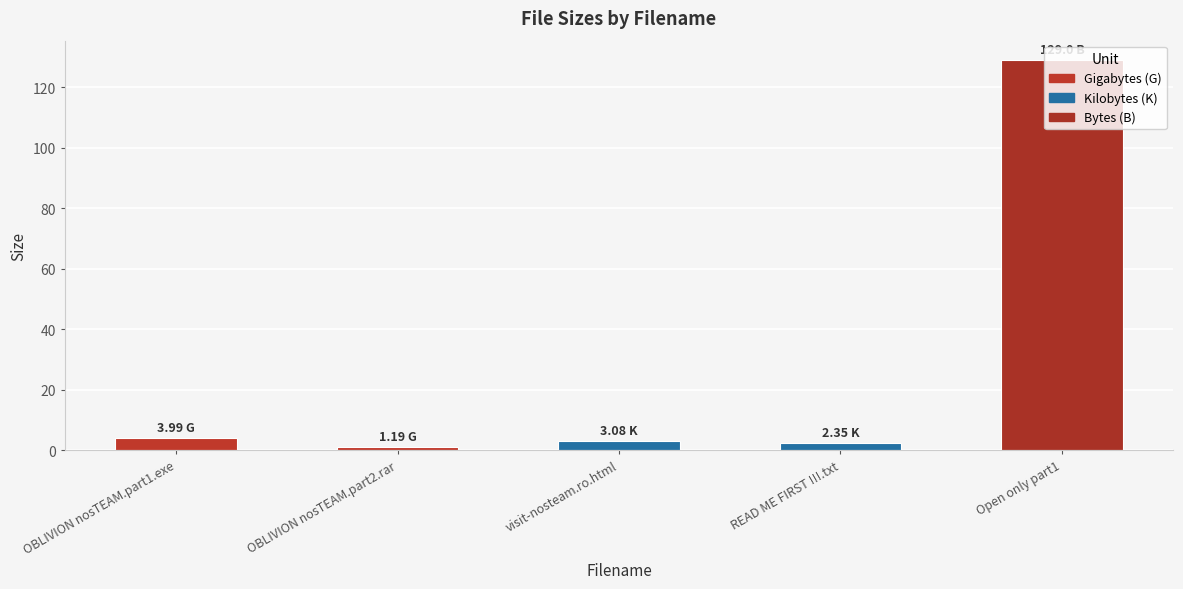

What position from the left is READ ME FIRST !!!.txt?

4